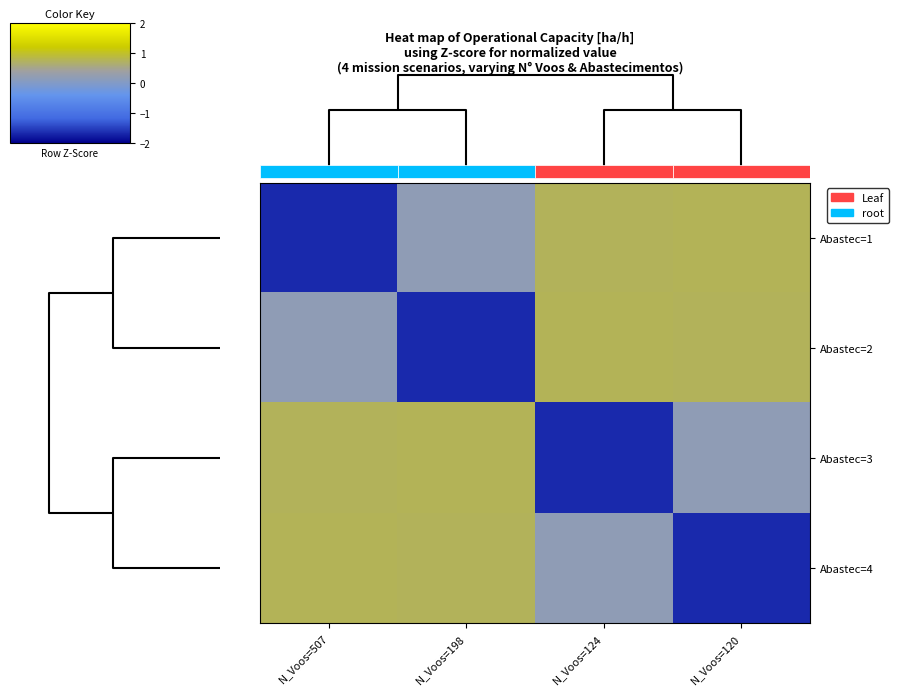

How many data points in Abastec=2 are less than 0?

1